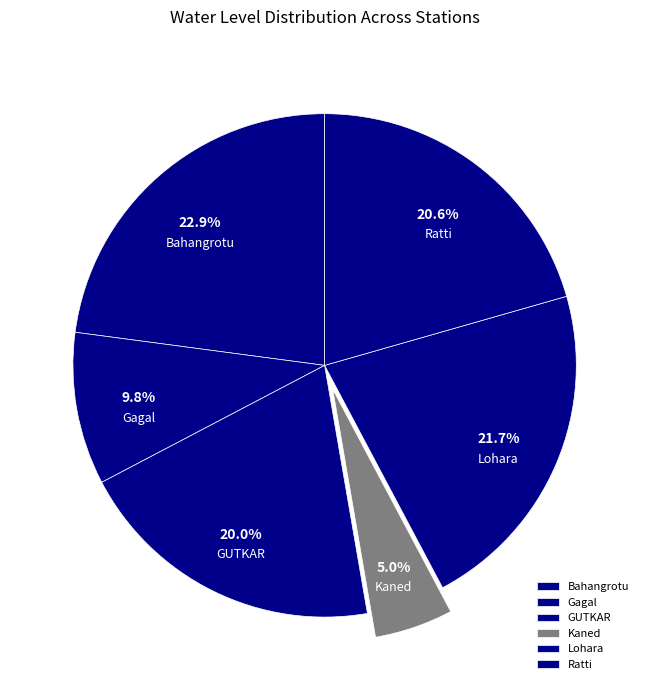

What percentage is the Lohara slice, to the nearest percent?

22%